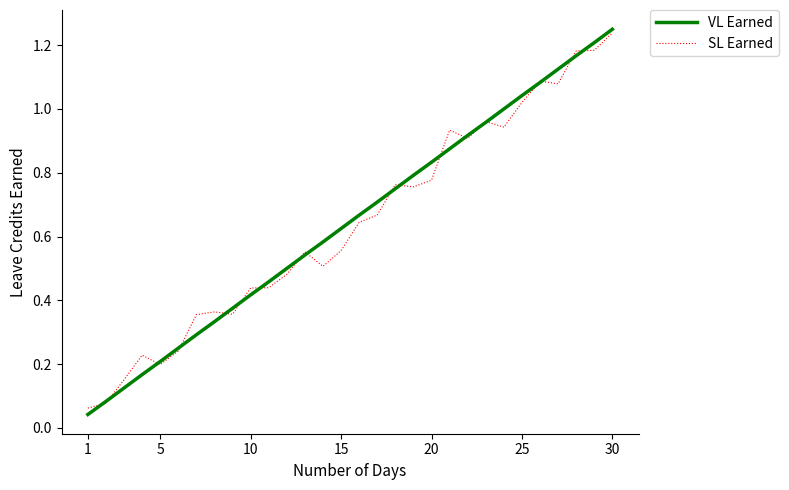

Which series has the widest spread of values?

VL Earned